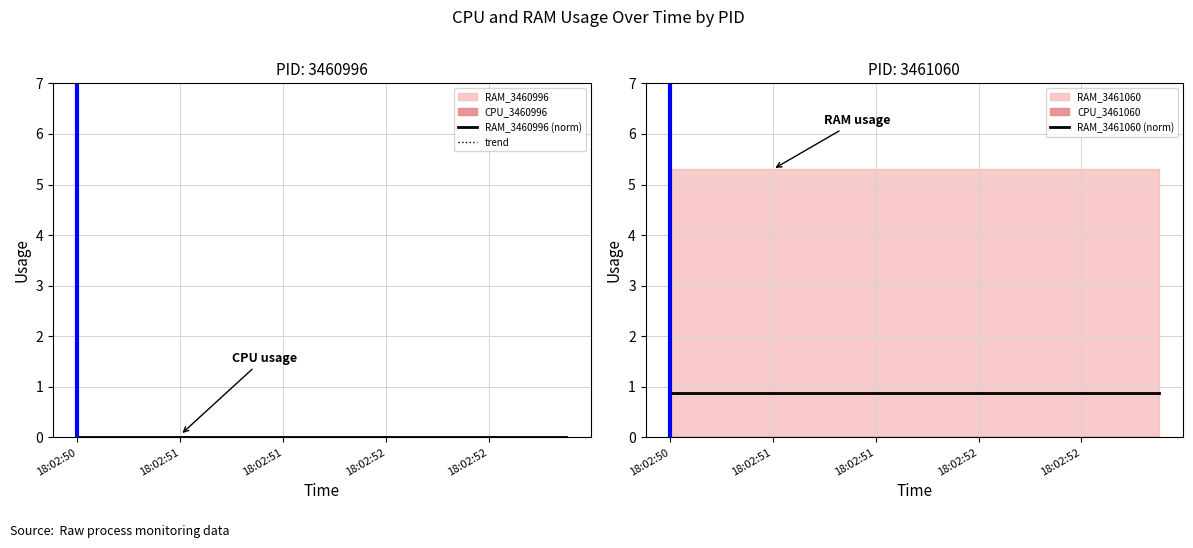

How many series are shown in this chart?

3